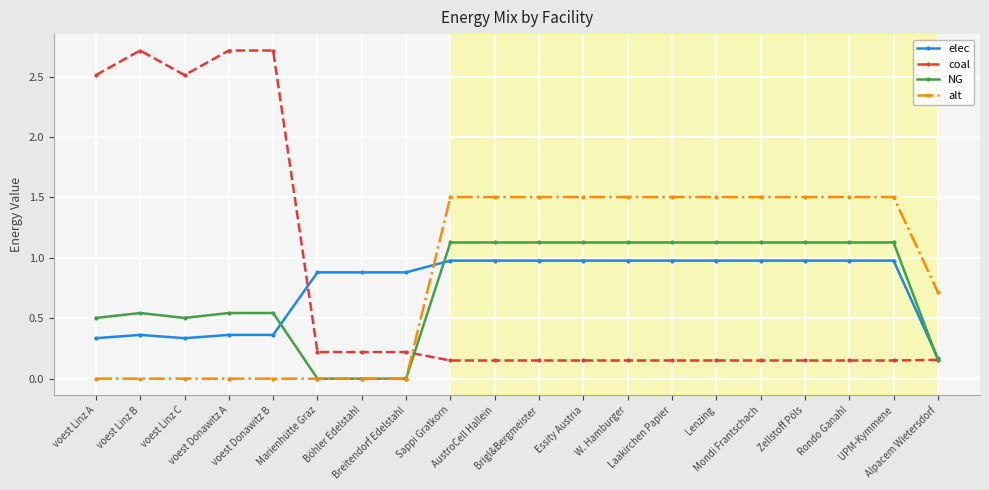

Which series ends up on top after the final intersection of elec and alt?

alt